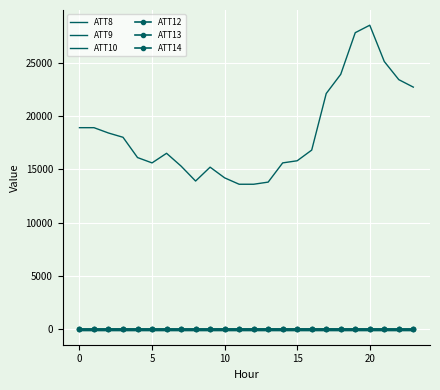

What is the difference between the second highest and second lowest values in the ATT13 series?

6.5